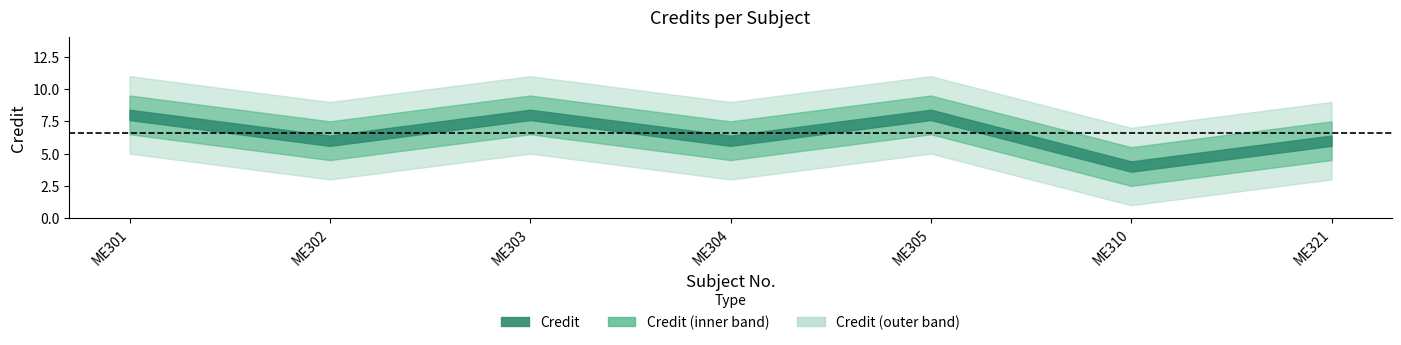

What is the average value?

7